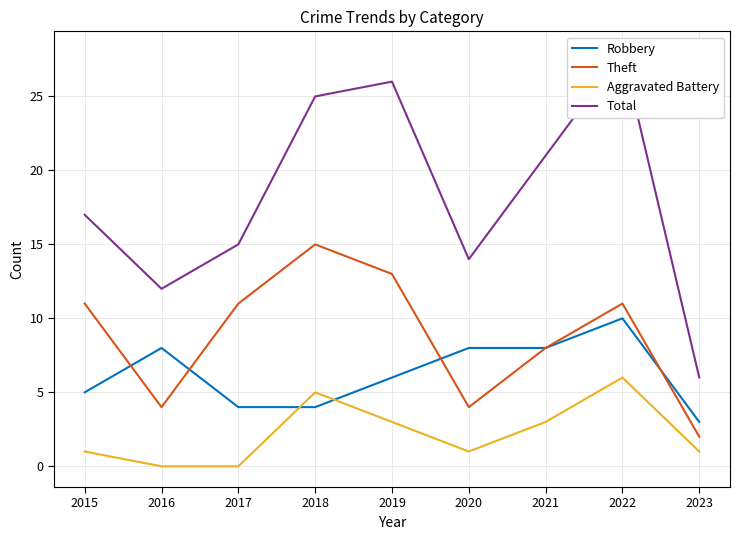

True or false: Theft has more than 1 interior local peaks.

True